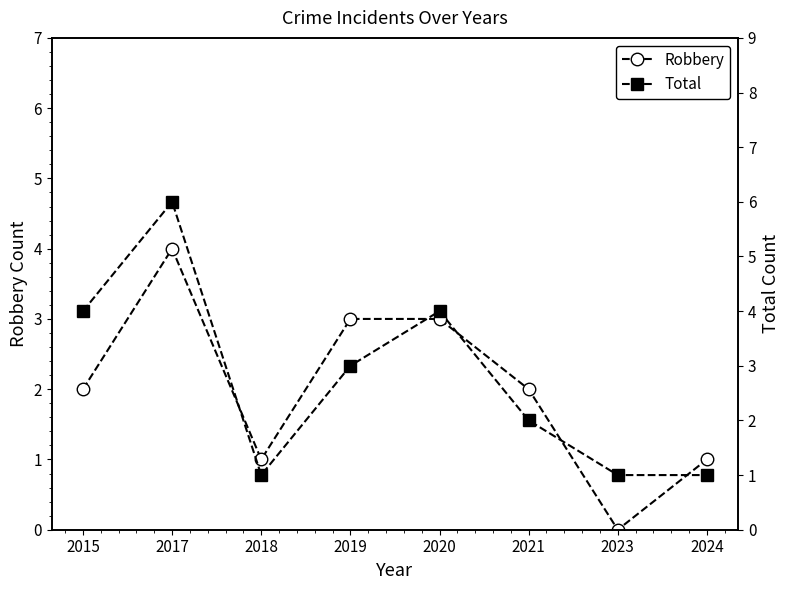

What is the difference between the Total values at 2019 and 2021?

1